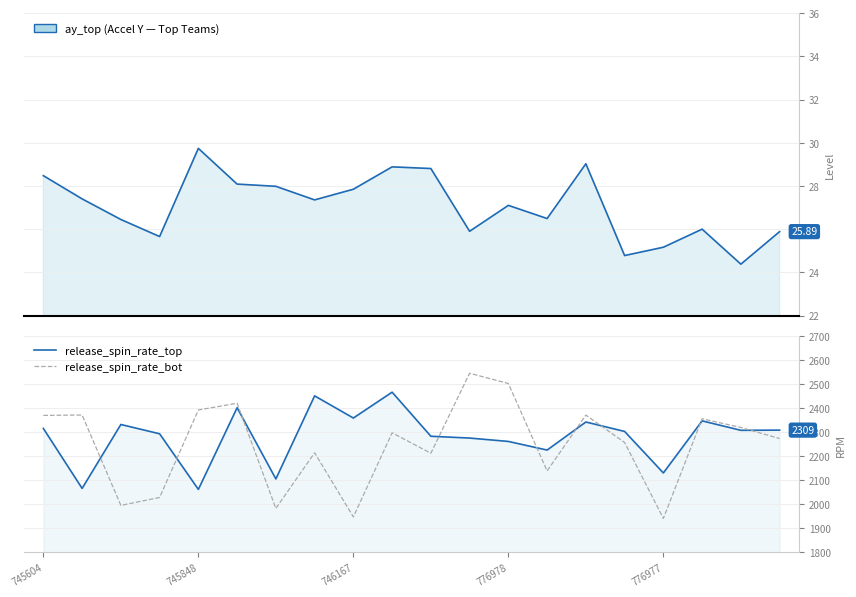

What is the maximum value for release_spin_rate_top?

2467.1